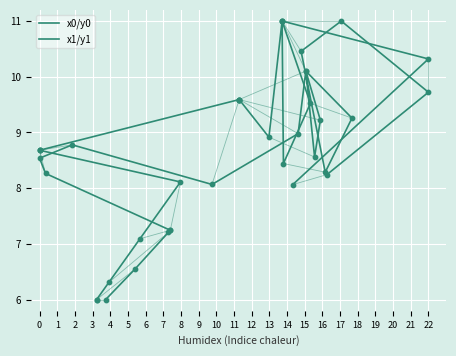

Which series contains the lowest Y value?

x0/y0